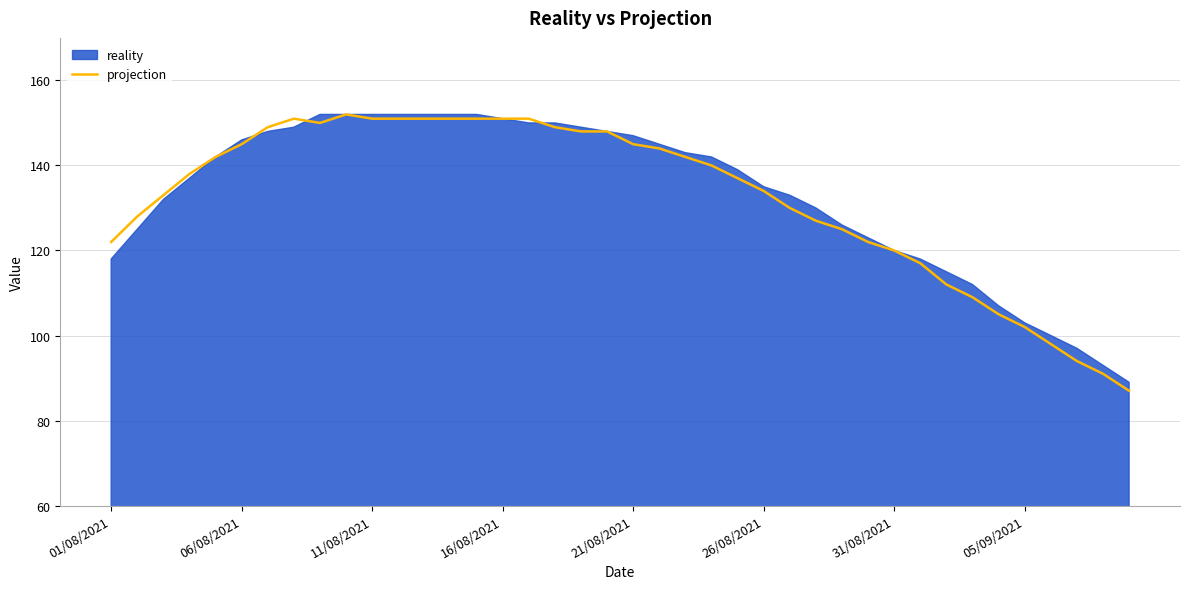

Count the number of values greater than 140.

19